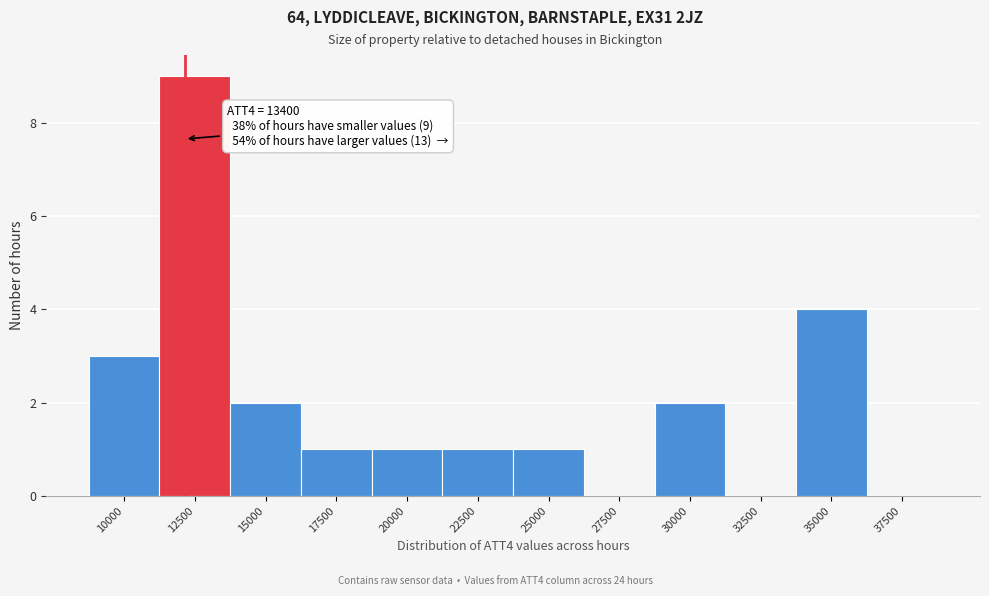

Reading left to right, list all the values displayed in this chart.

10000=3	12500=9	15000=2	17500=1	20000=1	22500=1	25000=1	27500=0	30000=2	32500=0	35000=4	37500=0